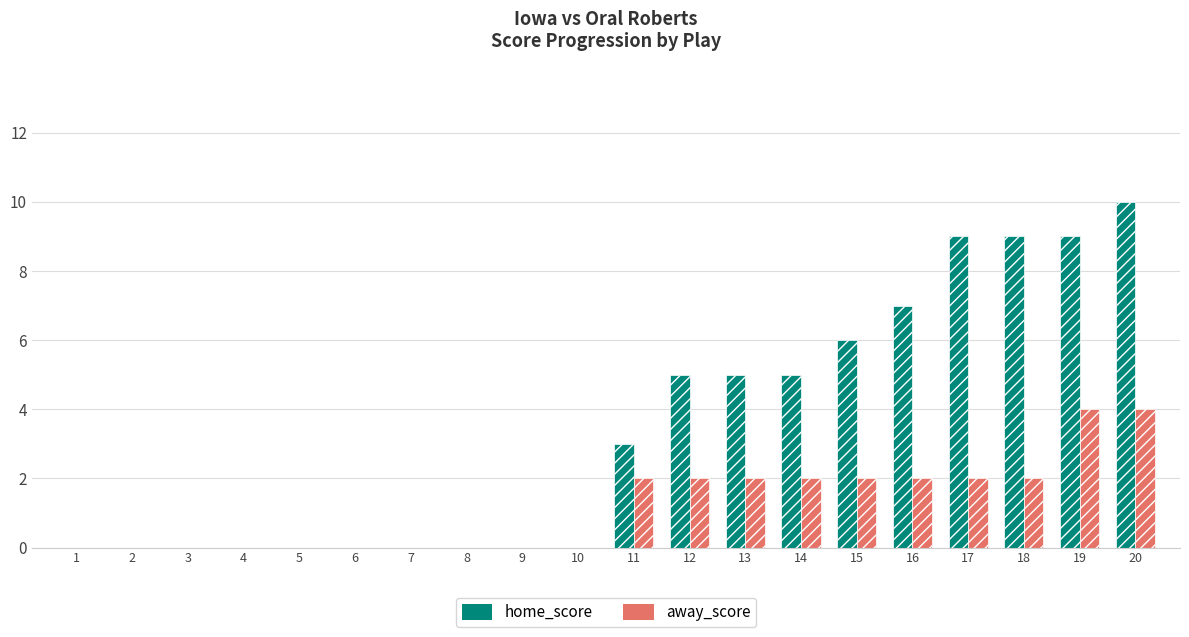

List the labels in order of home_score value, largest first.

20, 17, 18, 19, 16, 15, 12, 13, 14, 11, 1, 2, 3, 4, 5, 6, 7, 8, 9, 10